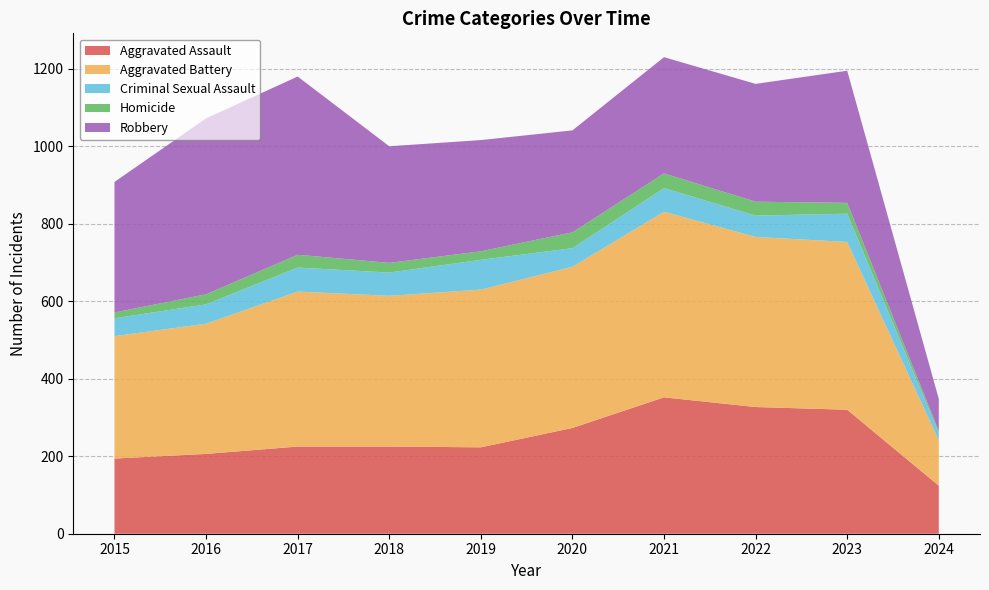

Reading left to right, transcribe all the data shown in this chart.

Aggravated Assault: 194	206	225	225	223	273	352	327	320	124
Aggravated Battery: 316	336	400	389	407	416	479	439	433	117
Criminal Sexual Assault: 46	50	62	60	77	48	61	55	73	19
Homicide: 15	26	33	25	22	41	38	36	28	5
Robbery: 337	454	460	301	287	263	300	304	341	83